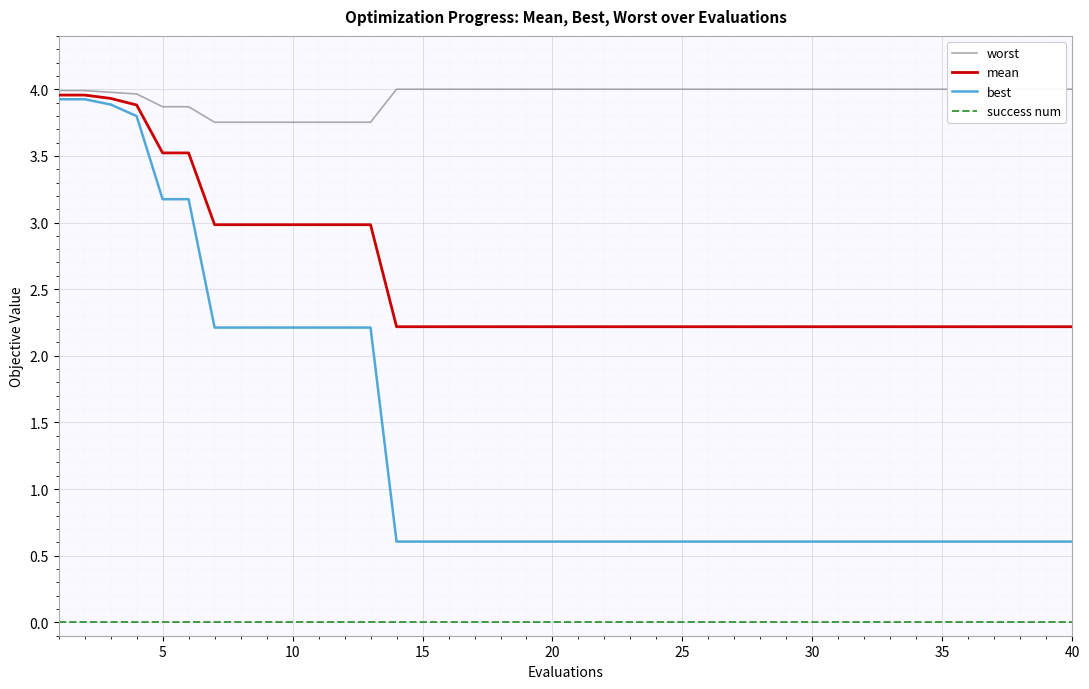

True or false: best has a value of 0.4 at 25.

False